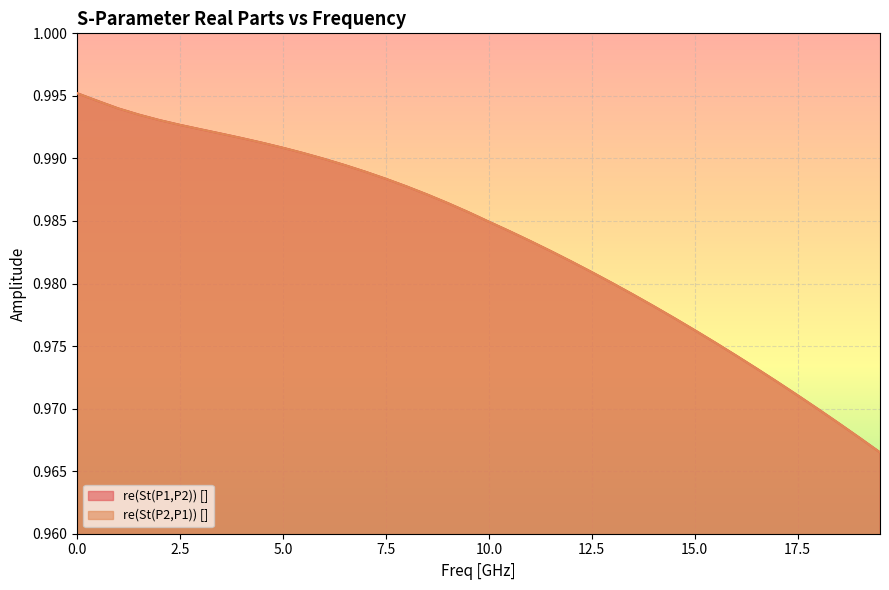

Which series has the largest total across all categories?

re(St(P2,P1)) []